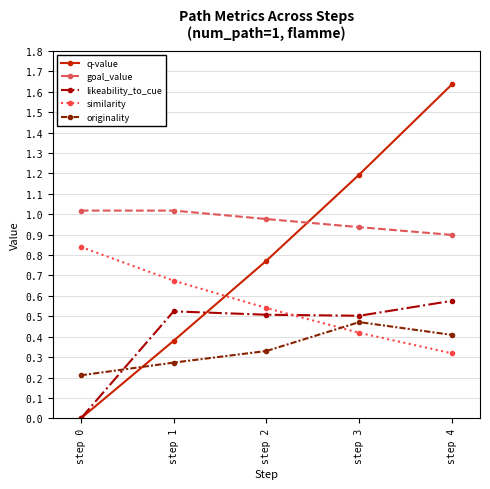

At which category does the chart reach its peak across all series?

step 4